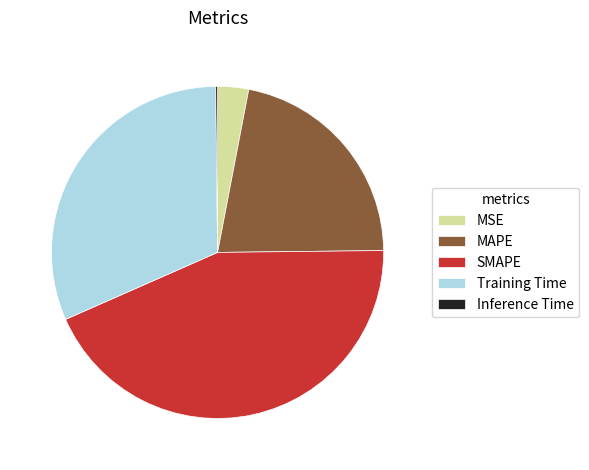

Do MAPE and MSE together represent more than half of the pie?

No